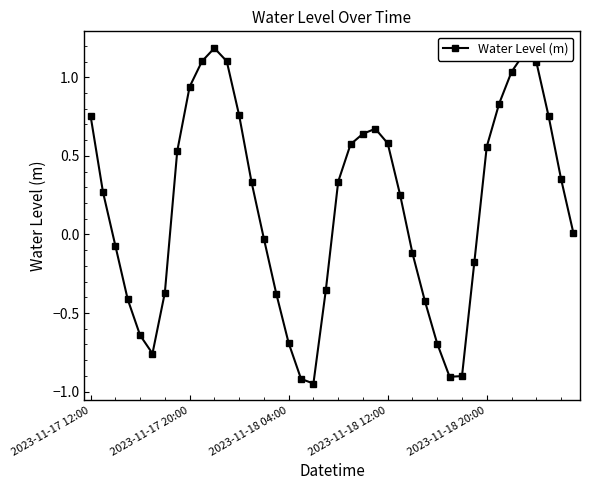

How many distinct data groups are displayed?

1